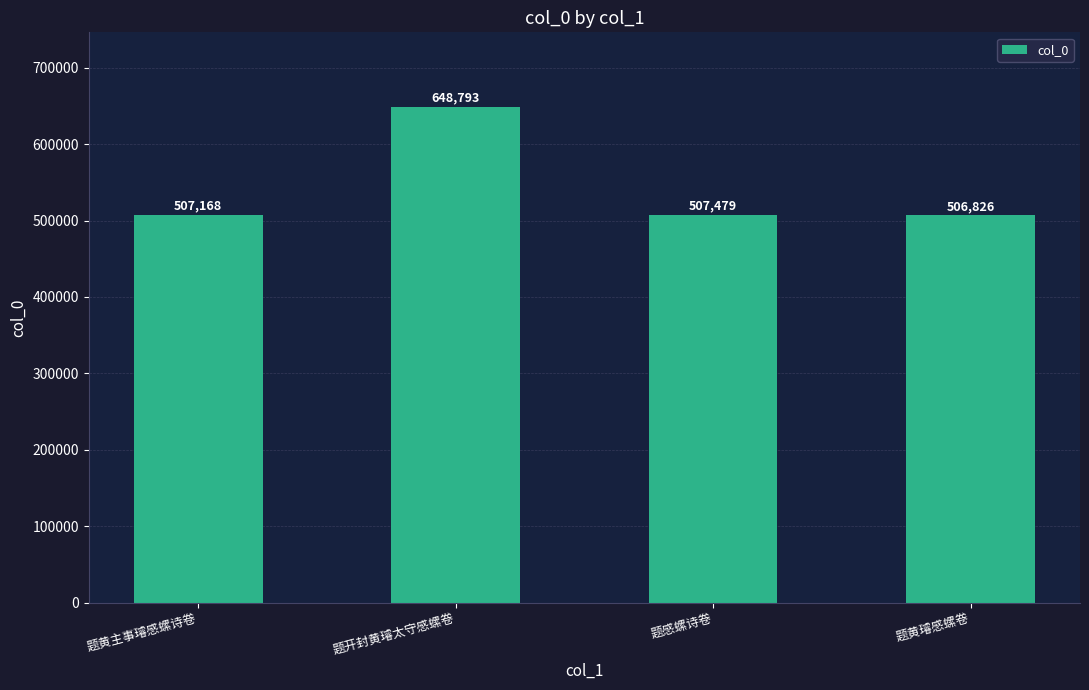

What is the difference between the values at 题黄璿感螺卷 and 题开封黄璿太守感螺卷?

141967